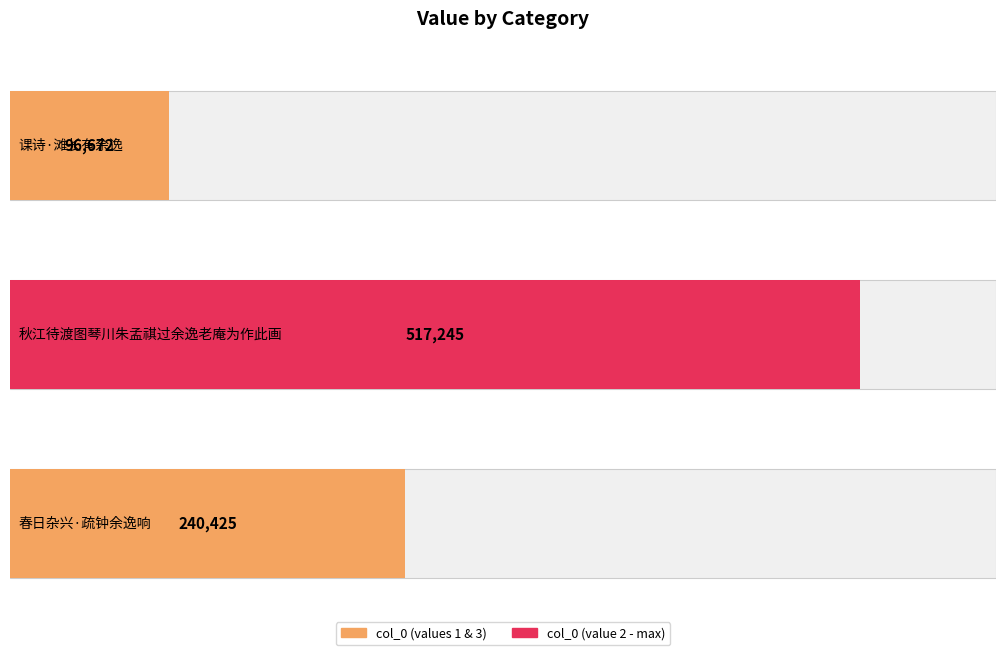

Rank the categories by value from highest to lowest.

秋江待渡图琴川朱孟祺过余逸老庵为作此画, 春日杂兴·疏钟余逸响, 课诗·滩长有余逸